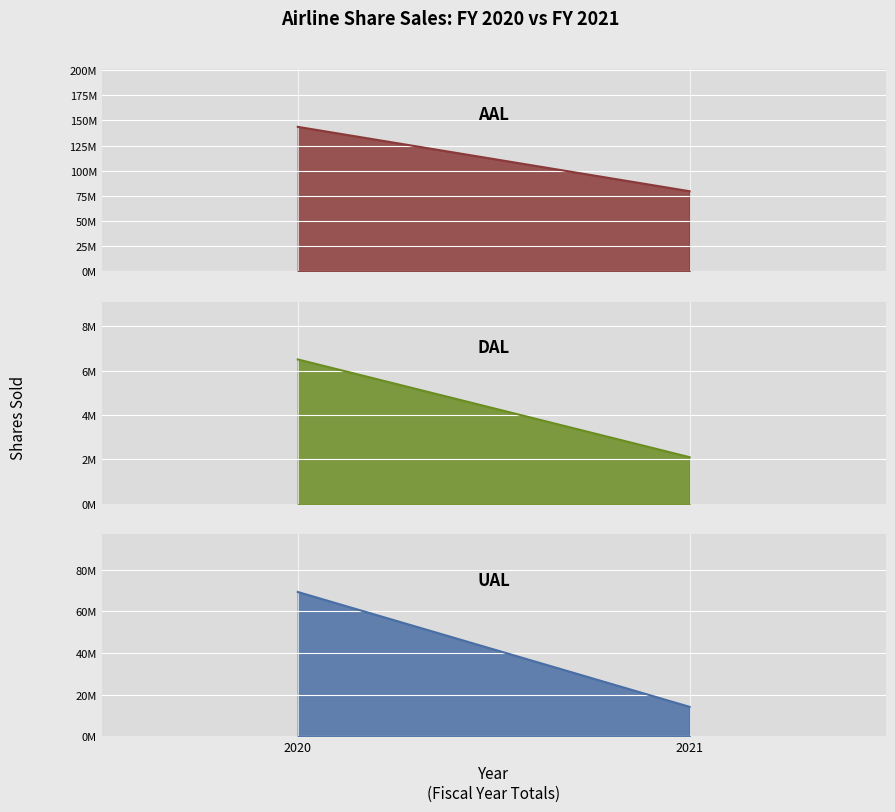

At which category is the sum across all series the highest?

2020